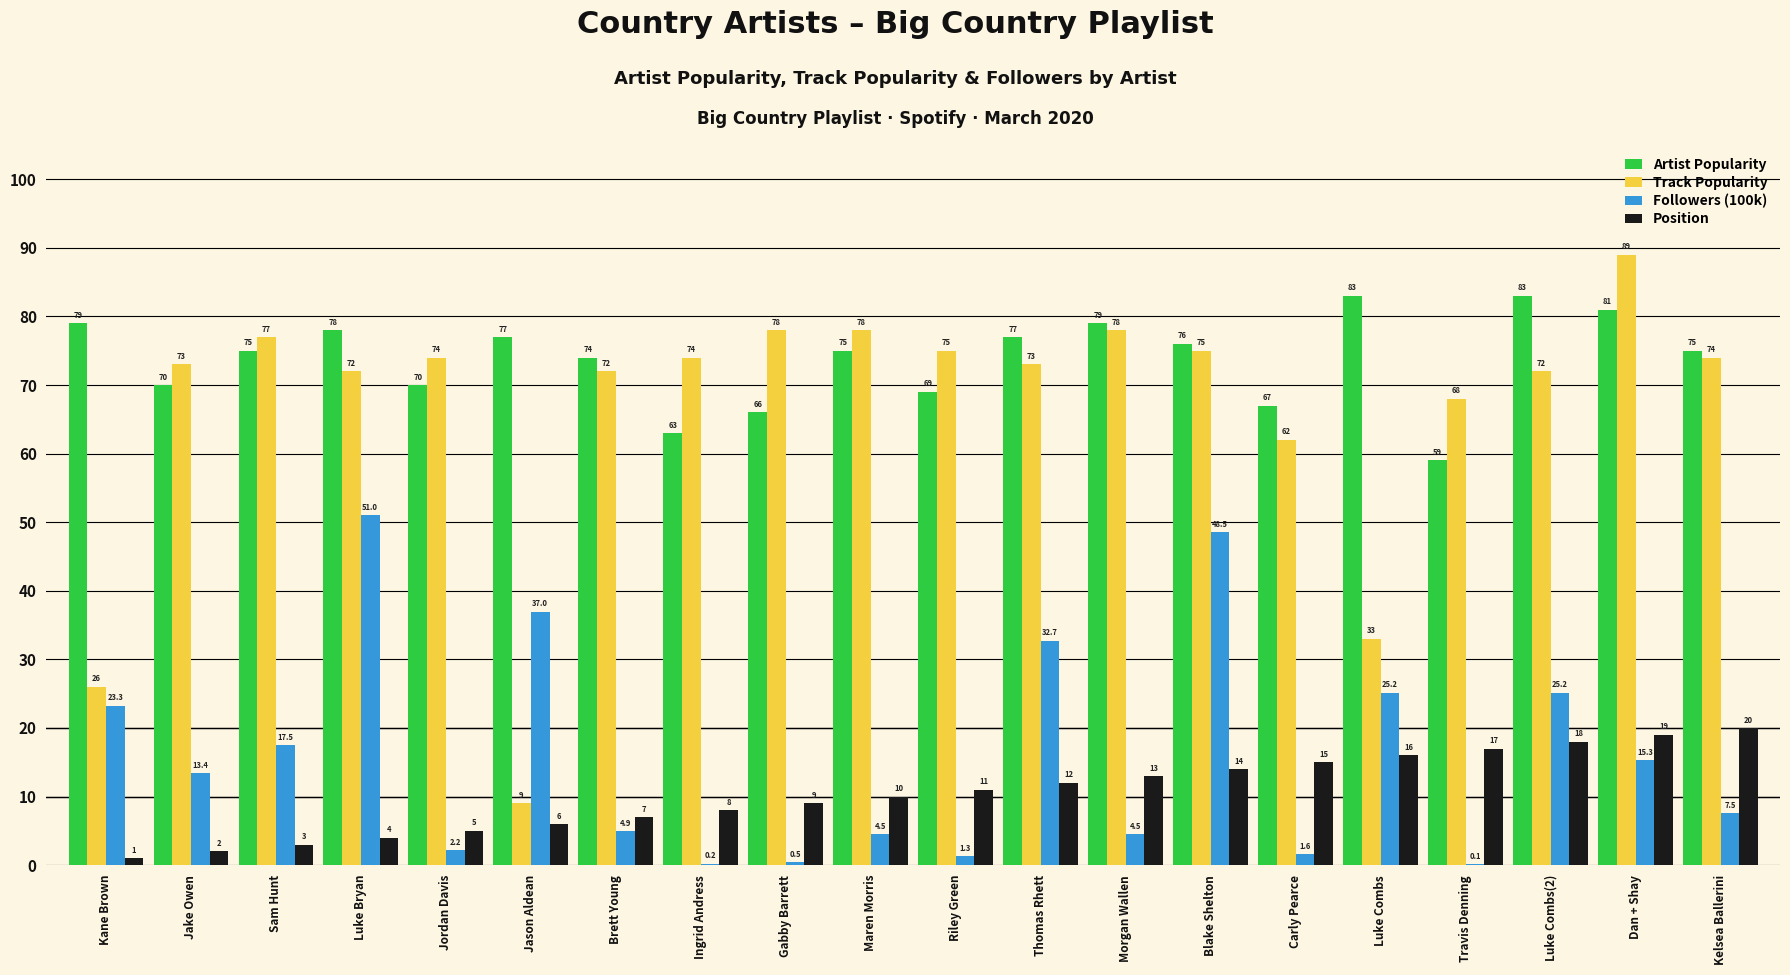

Which series has the largest total across all categories?

Artist Popularity